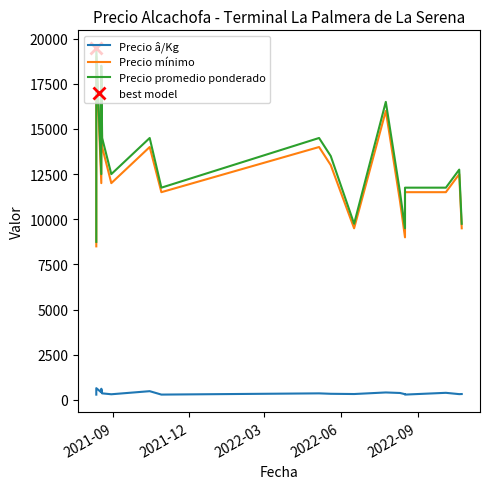

How many interior local peaks does the Precio promedio ponderado series have?

6